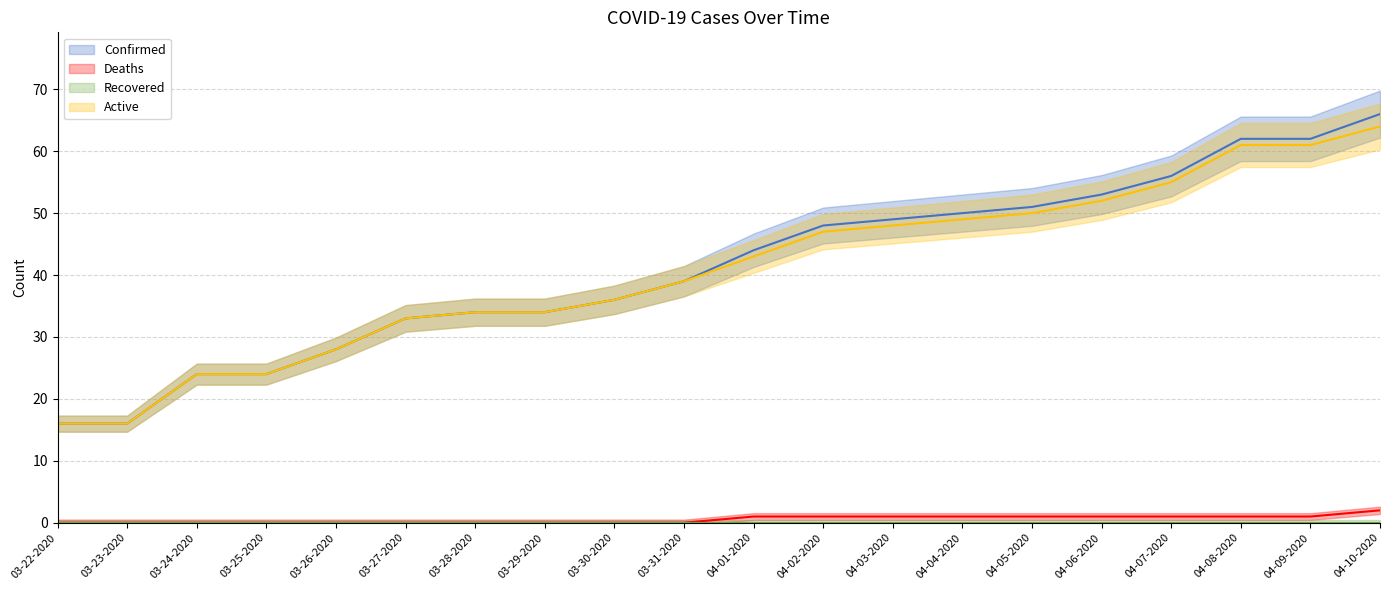

Reading left to right, what are all the values shown in this chart?

Confirmed: 03-22-2020=16	03-23-2020=16	03-24-2020=24	03-25-2020=24	03-26-2020=28	03-27-2020=33	03-28-2020=34	03-29-2020=34	03-30-2020=36	03-31-2020=39	04-01-2020=44	04-02-2020=48	04-03-2020=49	04-04-2020=50	04-05-2020=51	04-06-2020=53	04-07-2020=56	04-08-2020=62	04-09-2020=62	04-10-2020=66
Deaths: 03-22-2020=0	03-23-2020=0	03-24-2020=0	03-25-2020=0	03-26-2020=0	03-27-2020=0	03-28-2020=0	03-29-2020=0	03-30-2020=0	03-31-2020=0	04-01-2020=1	04-02-2020=1	04-03-2020=1	04-04-2020=1	04-05-2020=1	04-06-2020=1	04-07-2020=1	04-08-2020=1	04-09-2020=1	04-10-2020=2
Active: 03-22-2020=16	03-23-2020=16	03-24-2020=24	03-25-2020=24	03-26-2020=28	03-27-2020=33	03-28-2020=34	03-29-2020=34	03-30-2020=36	03-31-2020=39	04-01-2020=43	04-02-2020=47	04-03-2020=48	04-04-2020=49	04-05-2020=50	04-06-2020=52	04-07-2020=55	04-08-2020=61	04-09-2020=61	04-10-2020=64